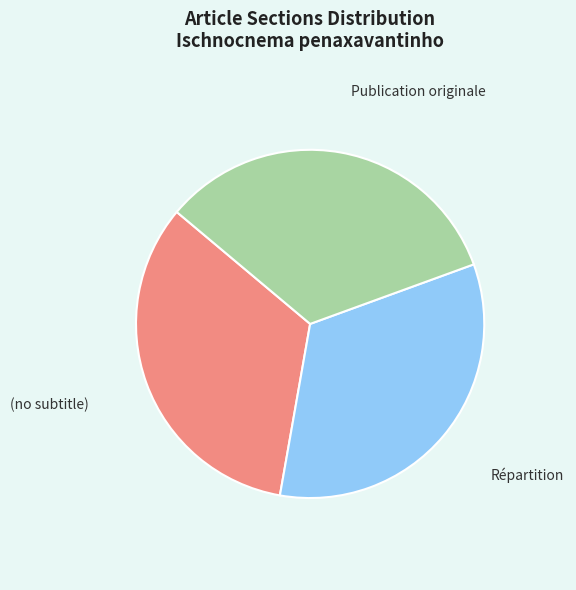

Does any single category account for the majority?

No